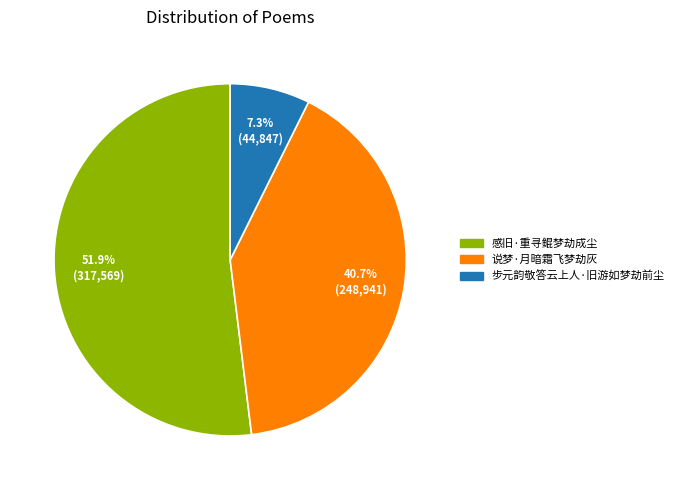

Is it true that 步元韵敬答云上人·旧游如梦劫前尘 is 14% of the pie?

False